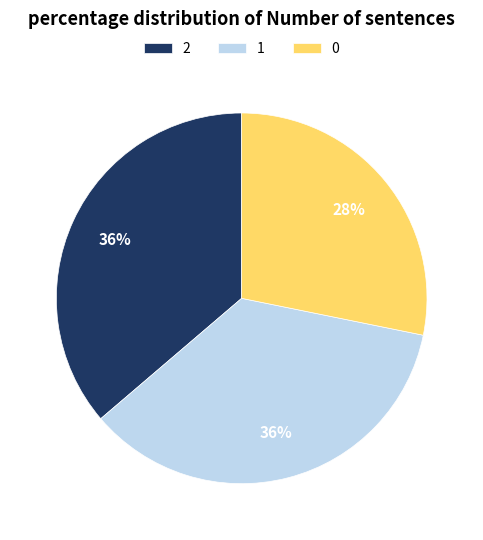

True or false: 2 accounts for 29% of the total.

False